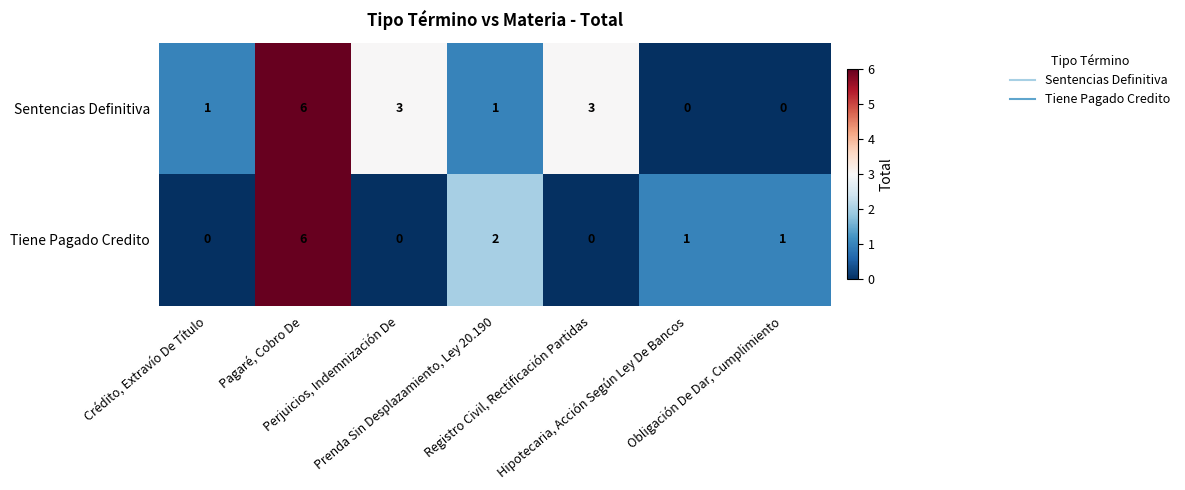

What is the difference between the second highest and minimum values in the Sentencias Definitiva series?

3